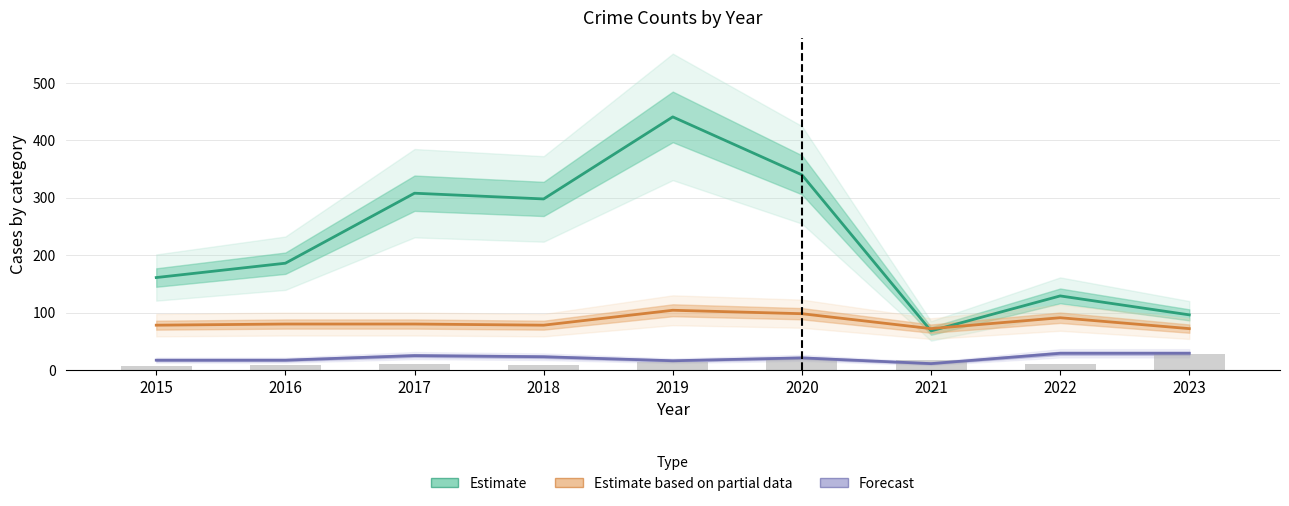

Which series has the largest total across all categories?

Estimate (Theft)